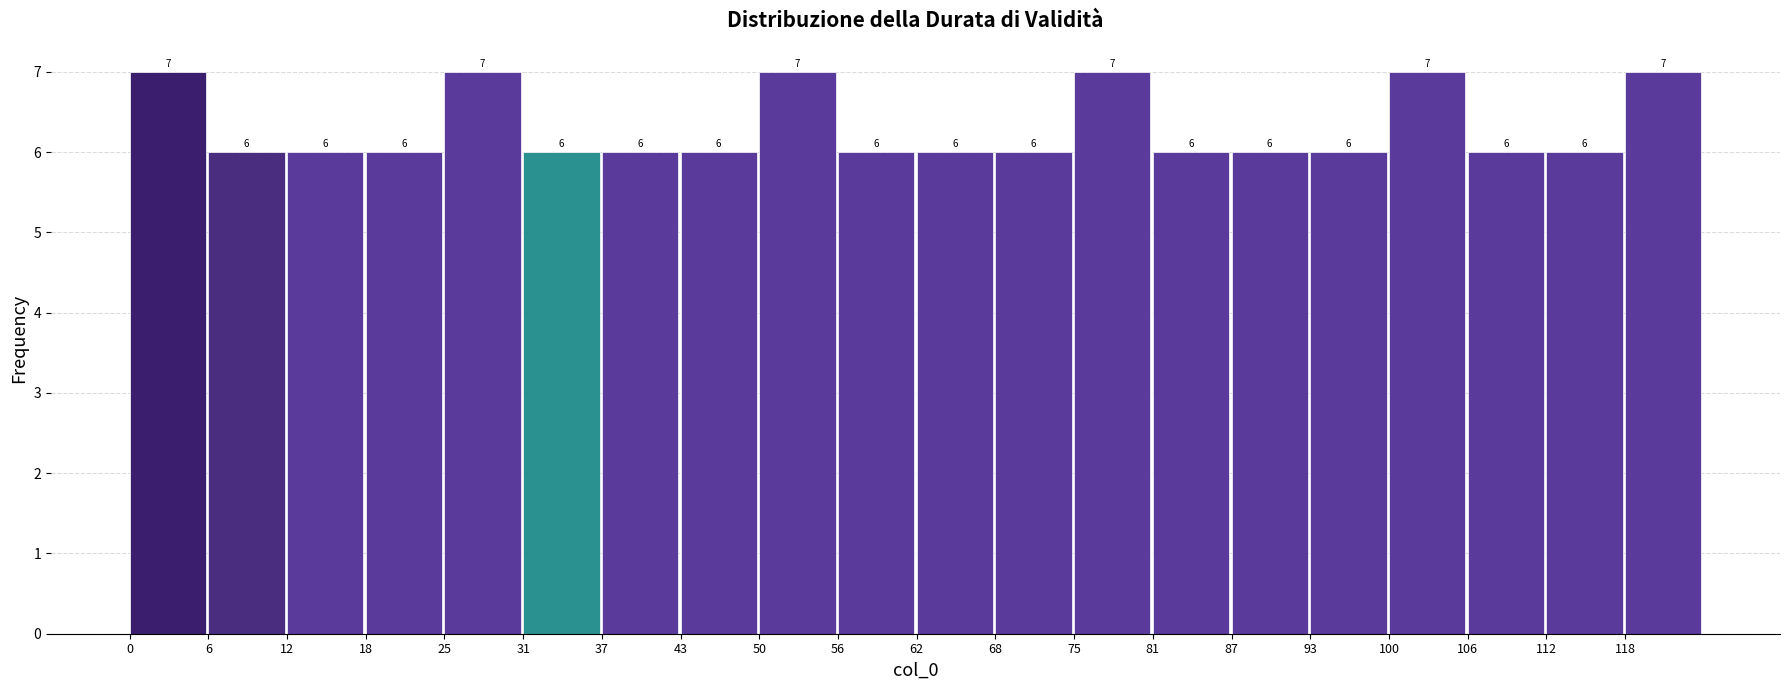

Reading left to right, transcribe this chart: for each bar, give the range it covers on the x-axis and its height. The bar edges are not printed on the chart, so give them approximately, as read against the axis.

0 to 6: 7
6 to 13: 6
13 to 19: 6
19 to 25: 6
25 to 31: 7
31 to 38: 6
38 to 44: 6
44 to 50: 6
50 to 56: 7
56 to 63: 6
63 to 69: 6
69 to 75: 6
75 to 81: 7
81 to 88: 6
88 to 94: 6
94 to 100: 6
100 to 106: 7
106 to 113: 6
113 to 119: 6
119 to 125: 7